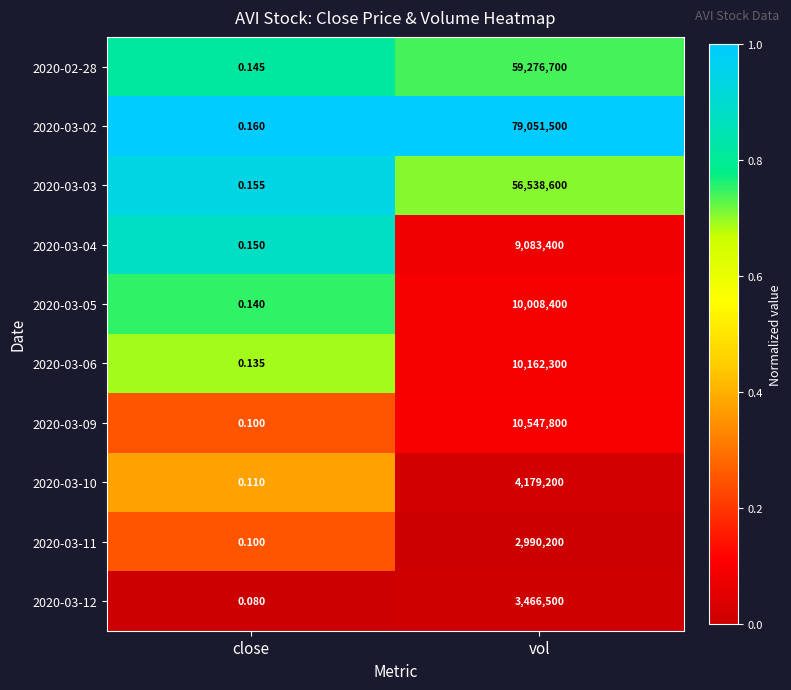

At which label does 2020-03-02 reach its minimum?

close